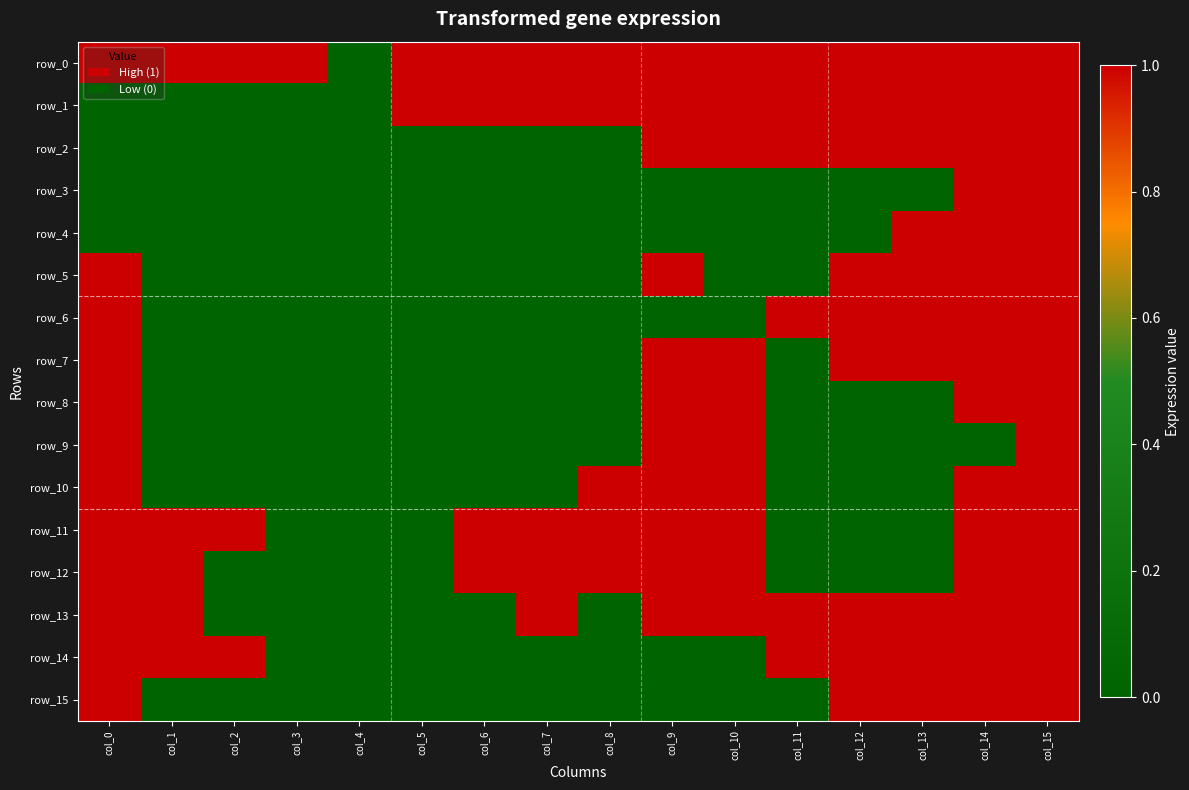

Which series has the largest range (max minus min)?

row_0